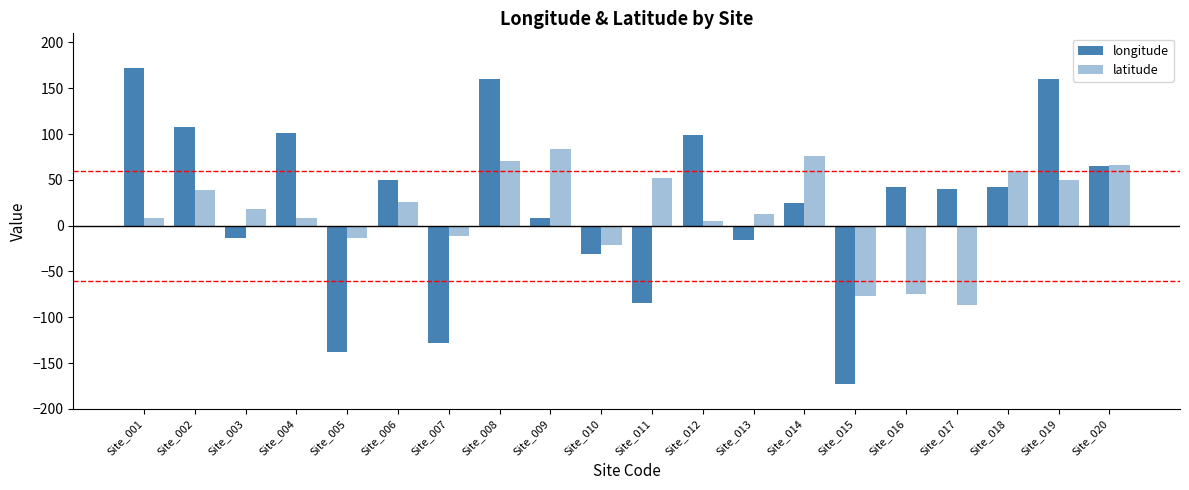

Rank the series by their average value, from highest to lowest.

longitude, latitude